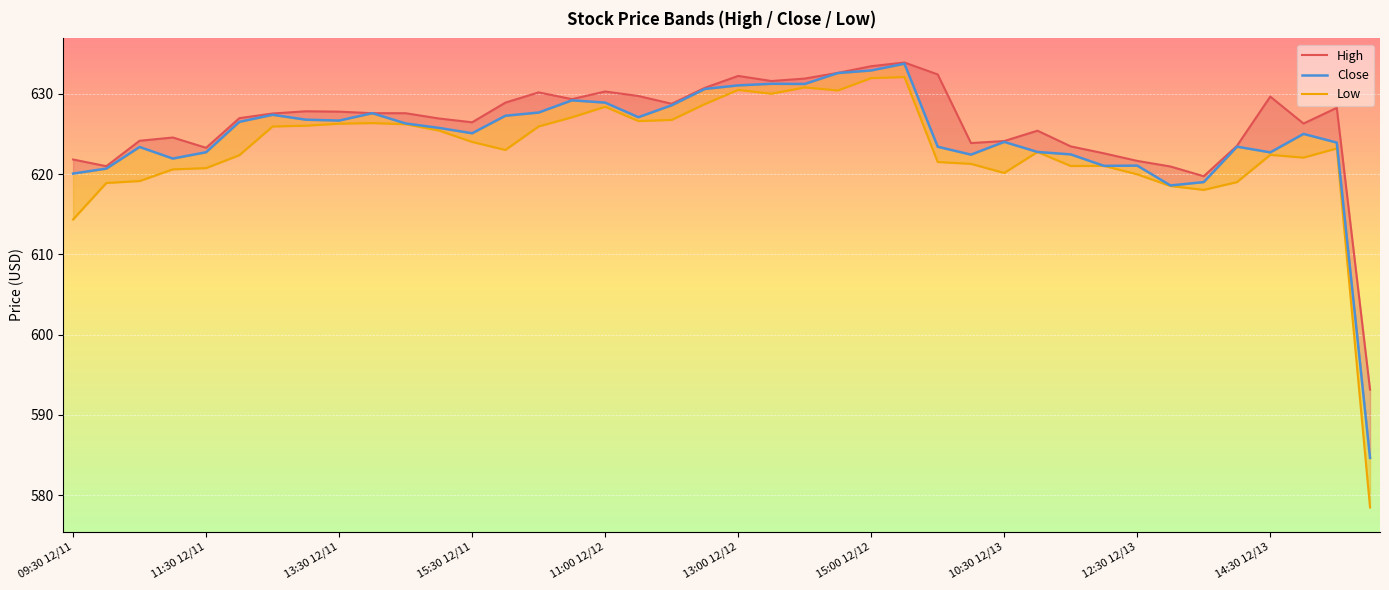

What is the maximum value for High_line?

633.9